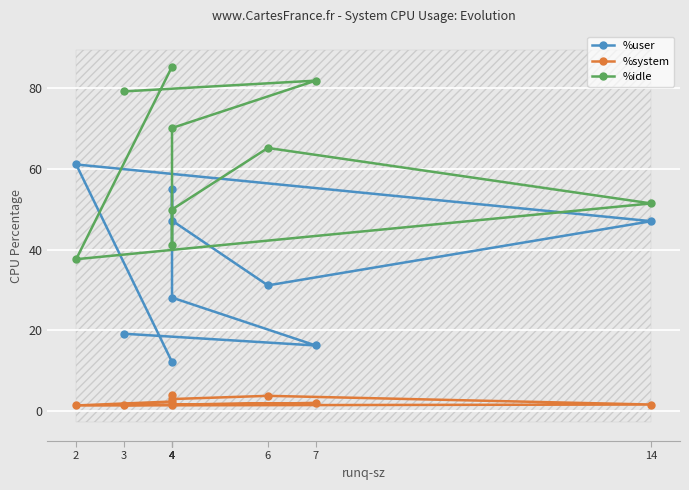

How many interior local peaks does the %idle series have?

2